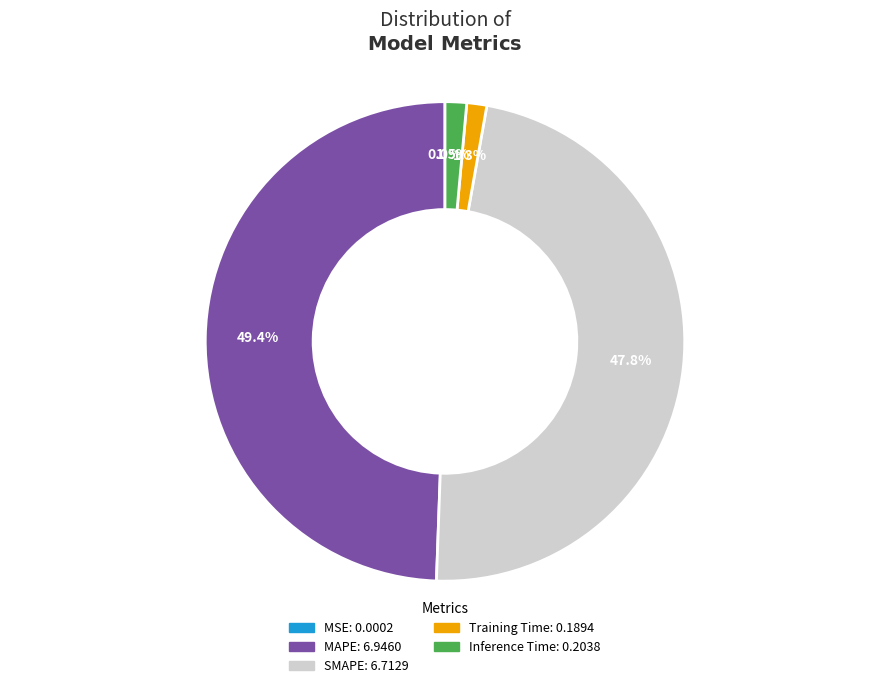

To the nearest percent, what is the difference between the largest and smallest slice percentages?

49%